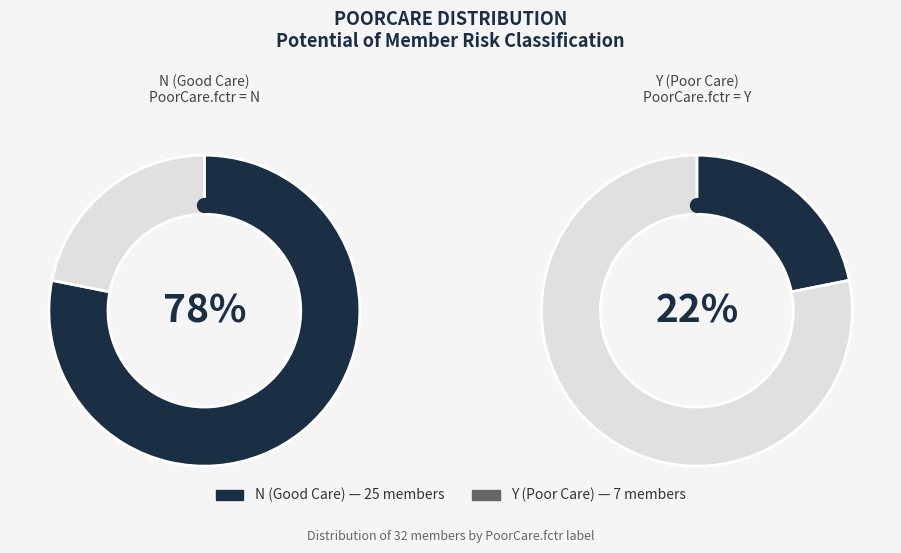

How many segments does this pie chart have?

2